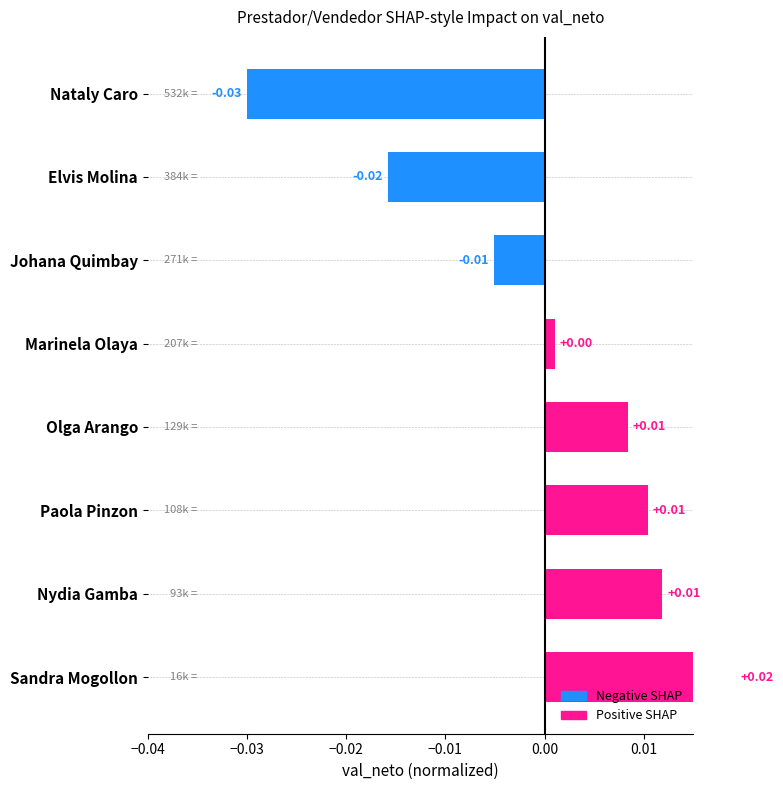

Does the chart contain stacked bars?

No